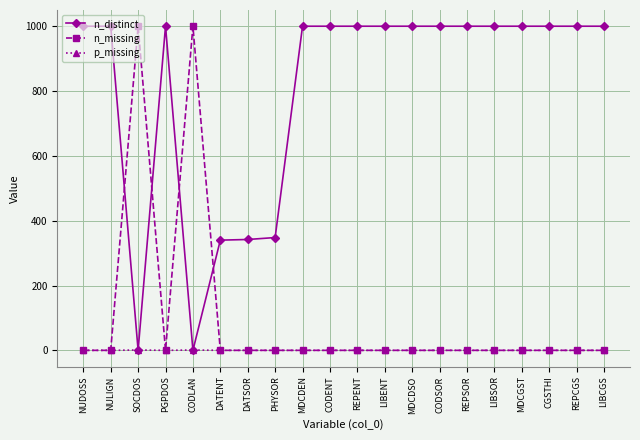

Is it true that n_distinct equals 1571 at LIBENT?

False